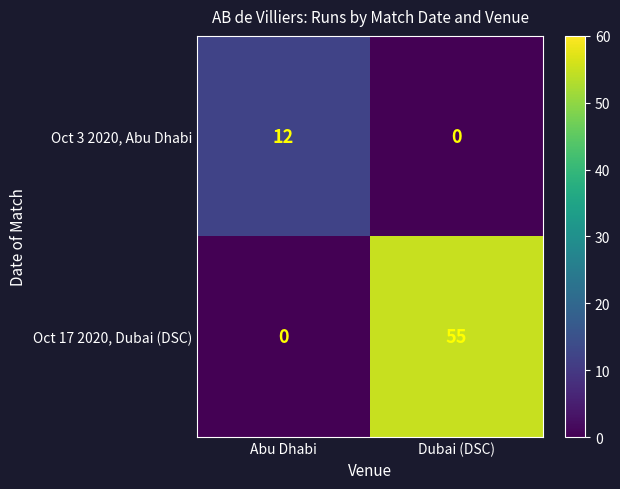

Reading right to left, what are all the values shown in this chart?

Oct 3 2020, Abu Dhabi: Dubai (DSC)=0	Abu Dhabi=12
Oct 17 2020, Dubai (DSC): Dubai (DSC)=55	Abu Dhabi=0